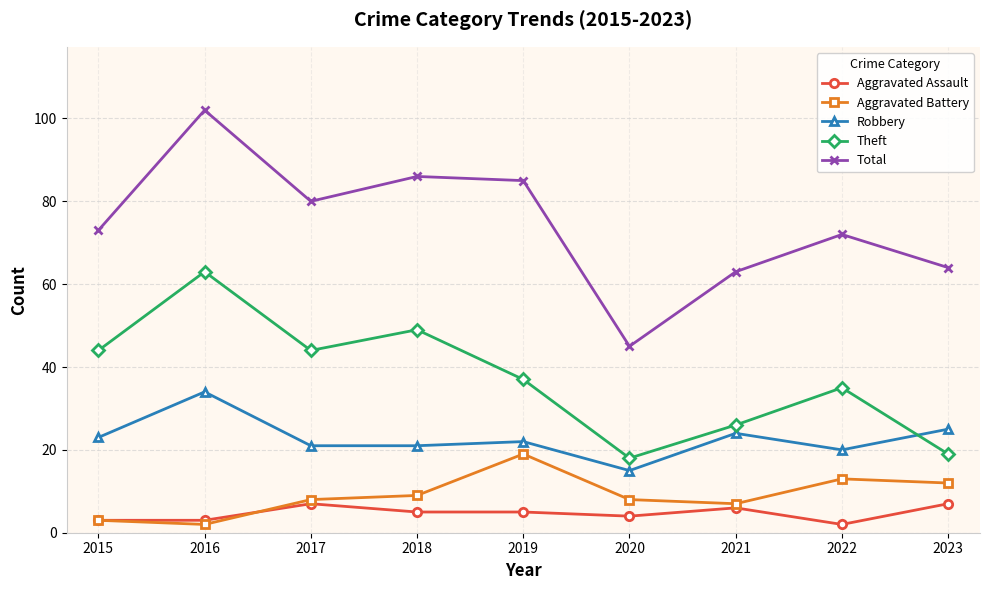

Which series has the largest range (max minus min)?

Total